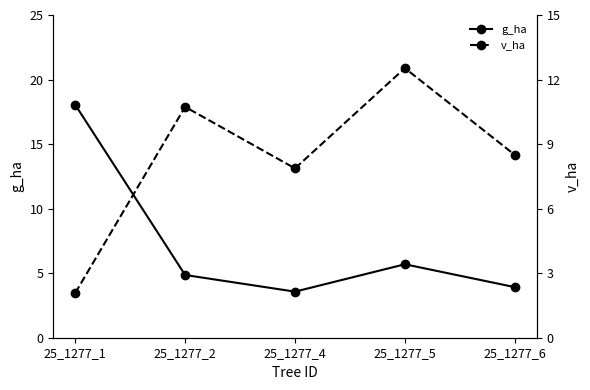

Reading left to right, what are all the values shown in this chart?

g_ha: 18.0	4.9	3.6	5.7	3.9
v_ha: 2.1	10.7	7.9	12.5	8.5